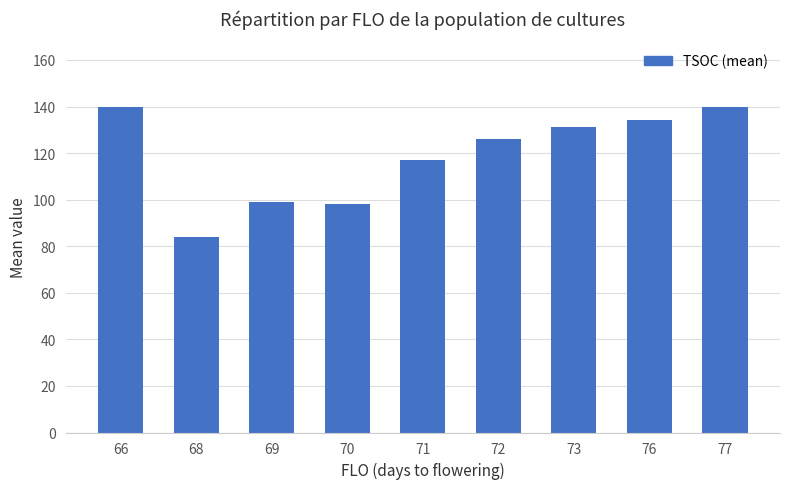

What is the smallest value displayed?

84